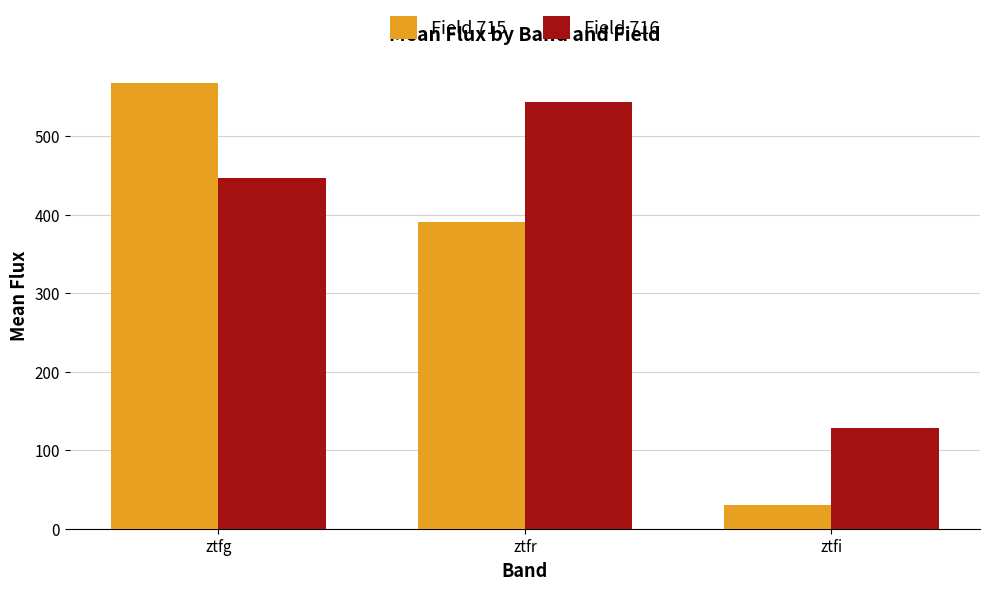

Which series changed the most between ztfr and ztfi?

Field 716